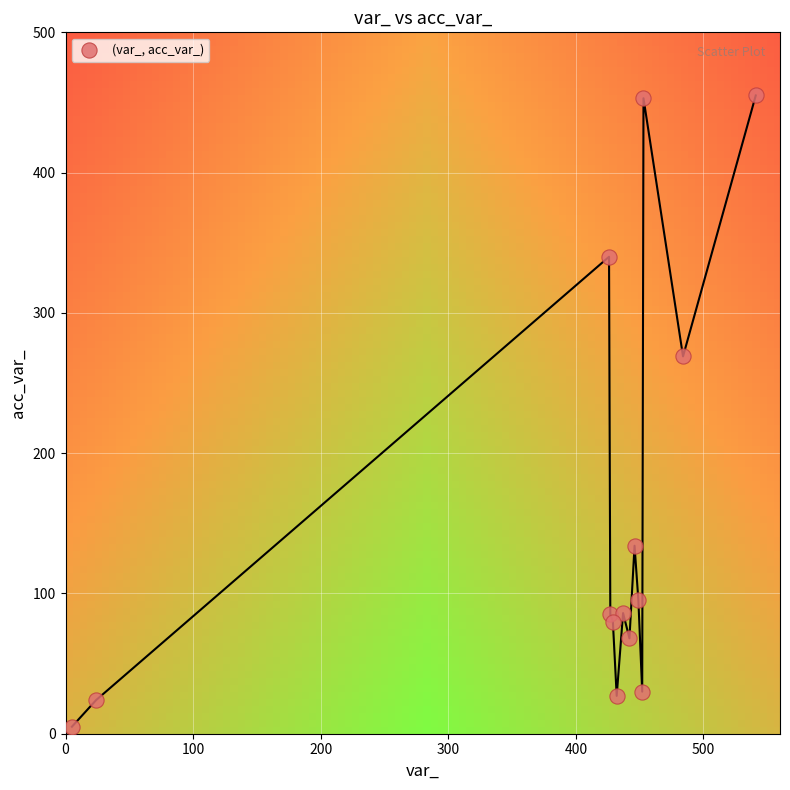

What Y value in the scatter plot is closest to 230?

269